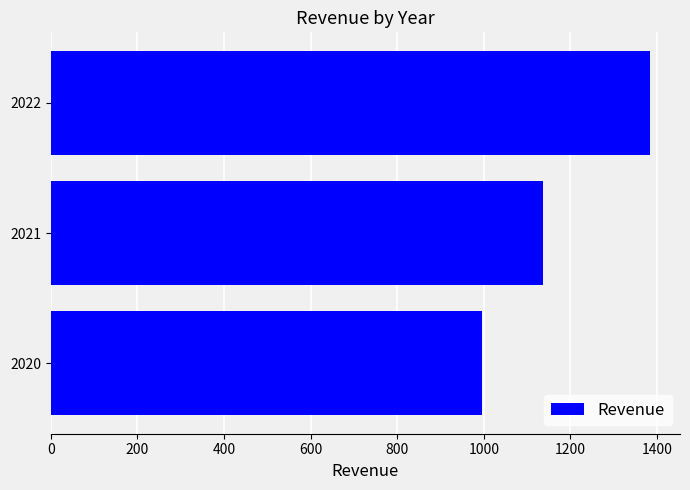

Are the bars grouped side by side (vs. stacked)?

No